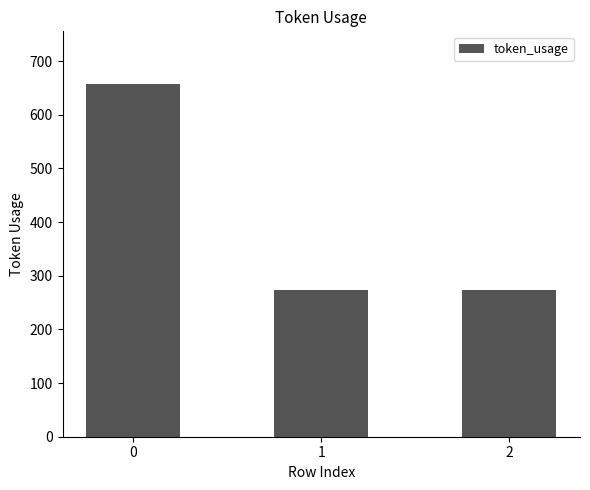

What is the sum of all values?

1203